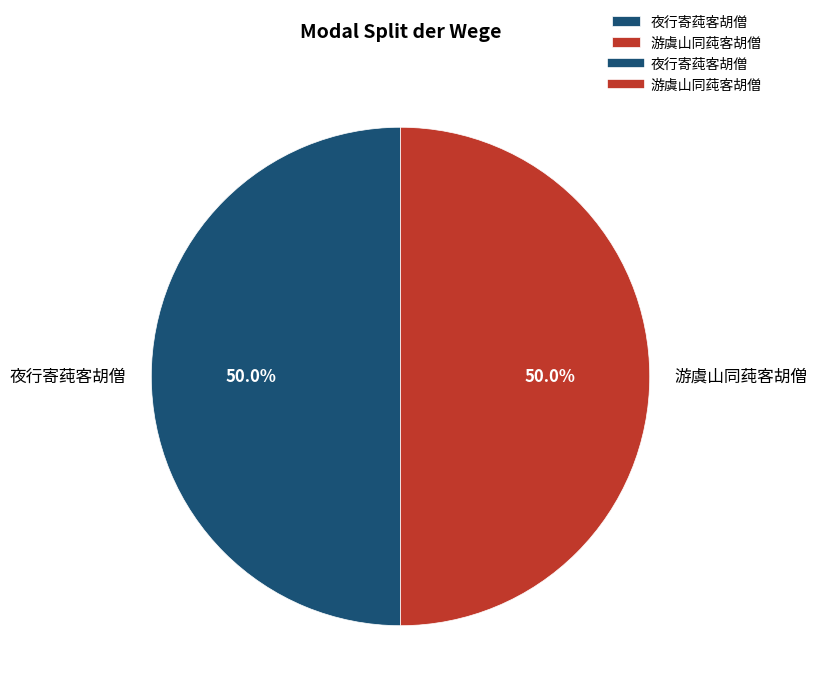

Combined, what portion of the pie is 游虞山同莼客胡僧 and 夜行寄莼客胡僧?

100.0%